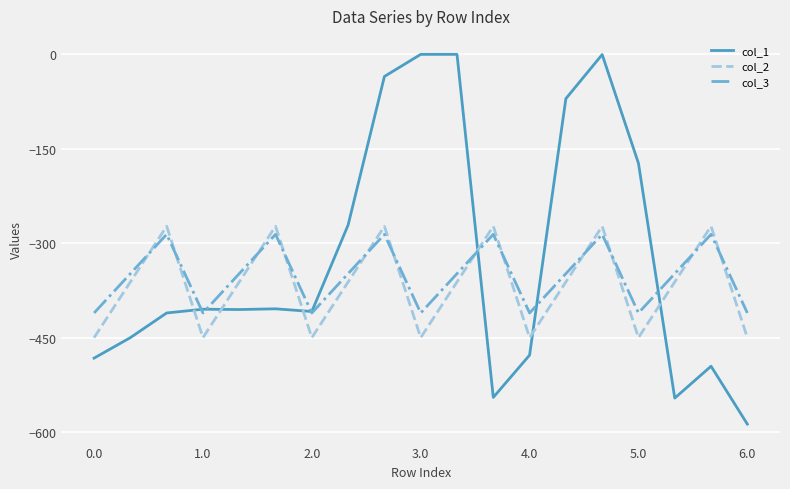

Which series has the largest total across all categories?

col_1